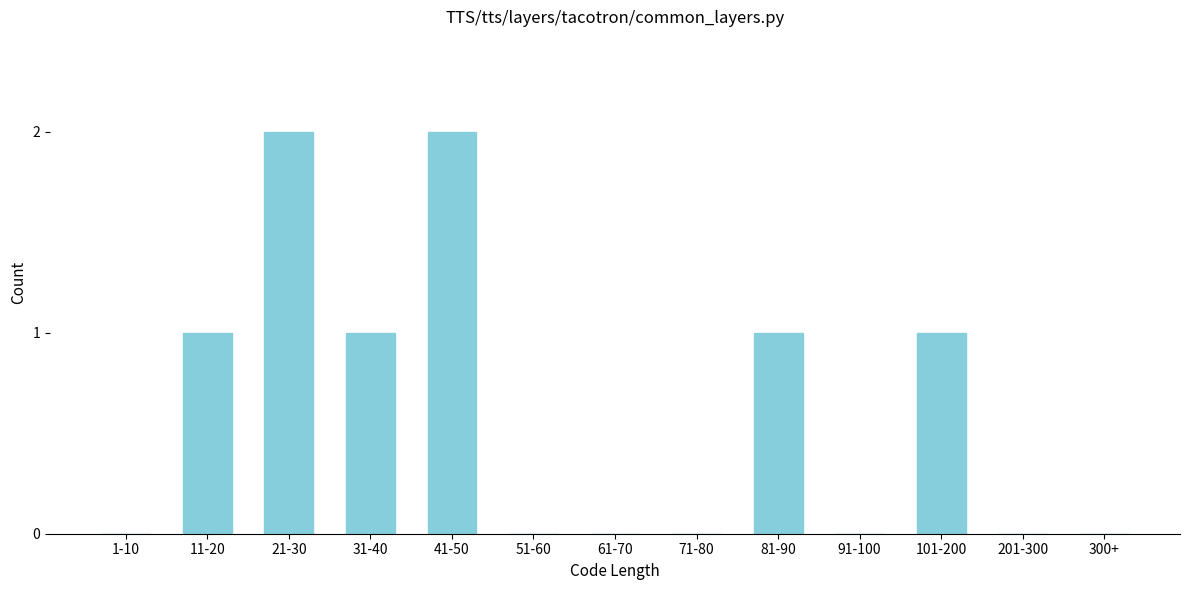

Reading right to left, transcribe all the data shown in this chart.

300+=0	201-300=0	101-200=1	91-100=0	81-90=1	71-80=0	61-70=0	51-60=0	41-50=2	31-40=1	21-30=2	11-20=1	1-10=0